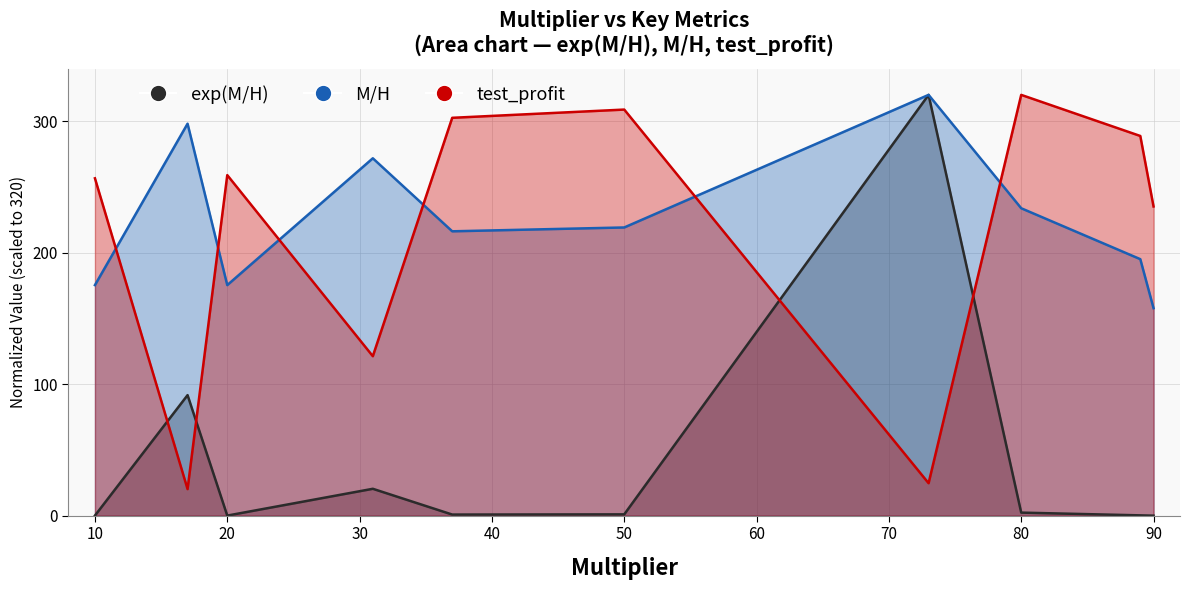

Which series changed the most between 17 and 20?

test_profit